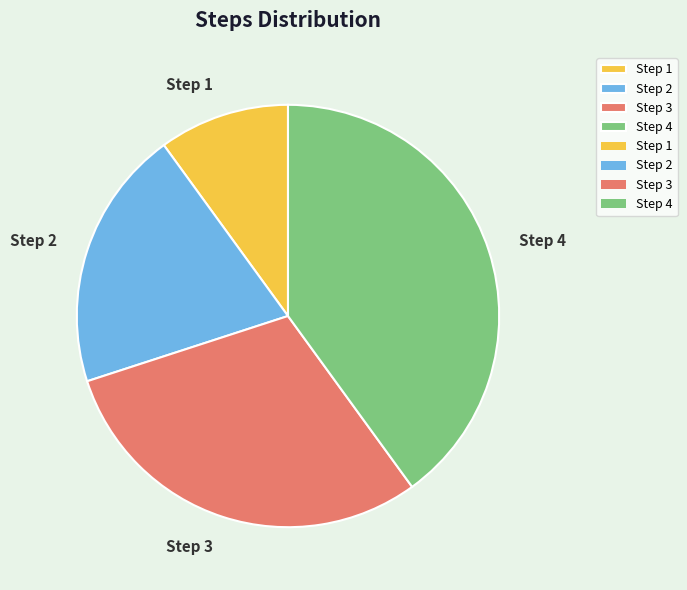

Which category has the smallest portion of the pie?

Step 1